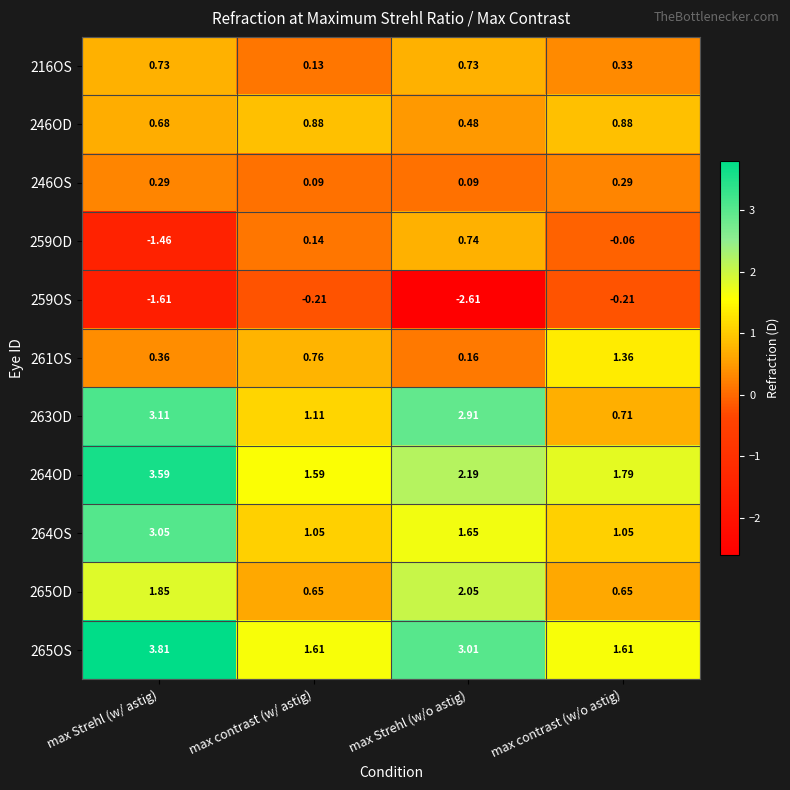

At which label does 264OD first exceed 2?

max Strehl (w/ astig)